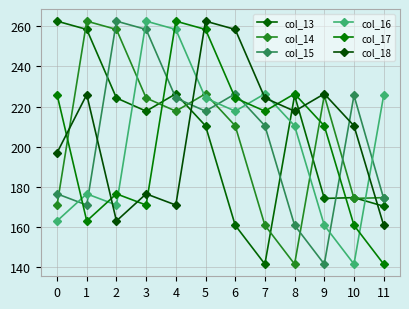

Is this an area chart (filled region under the line)?

No